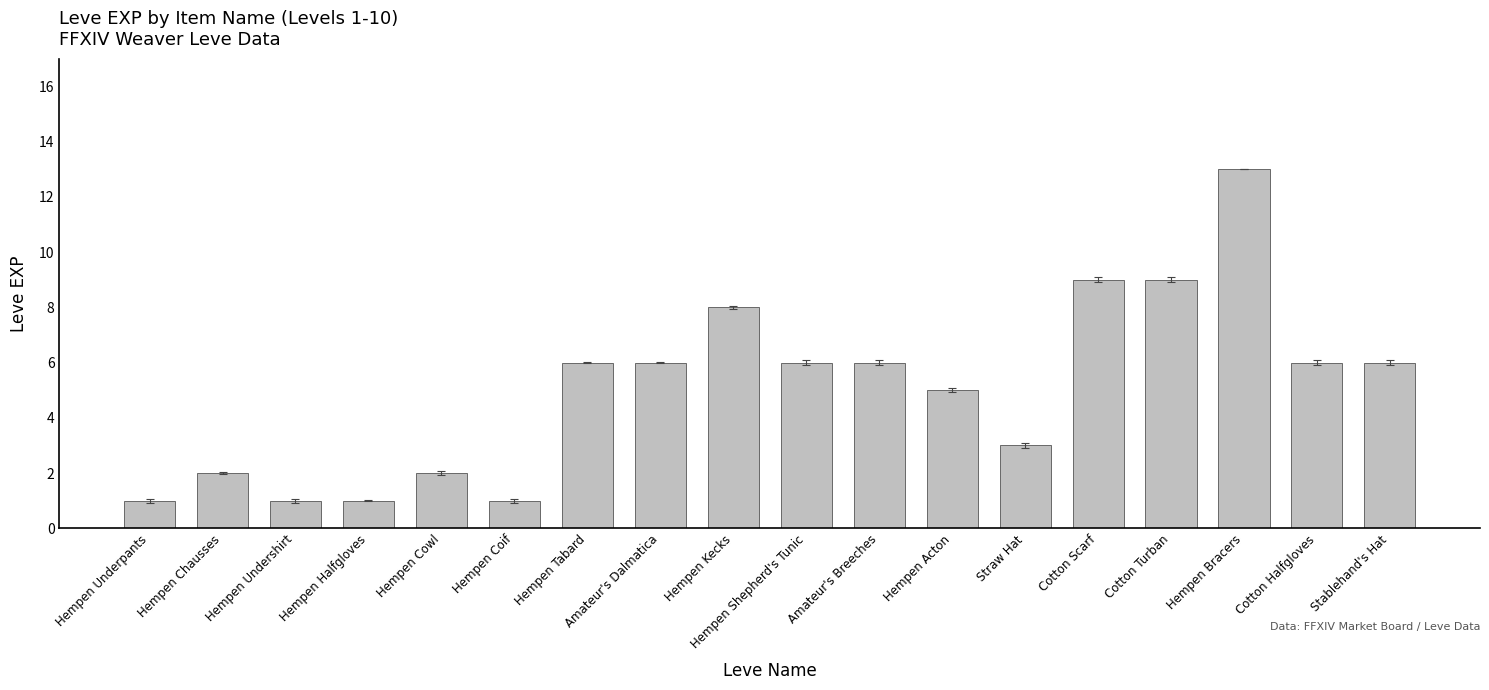

Is it true that the value at Hempen Cowl is 3?

False